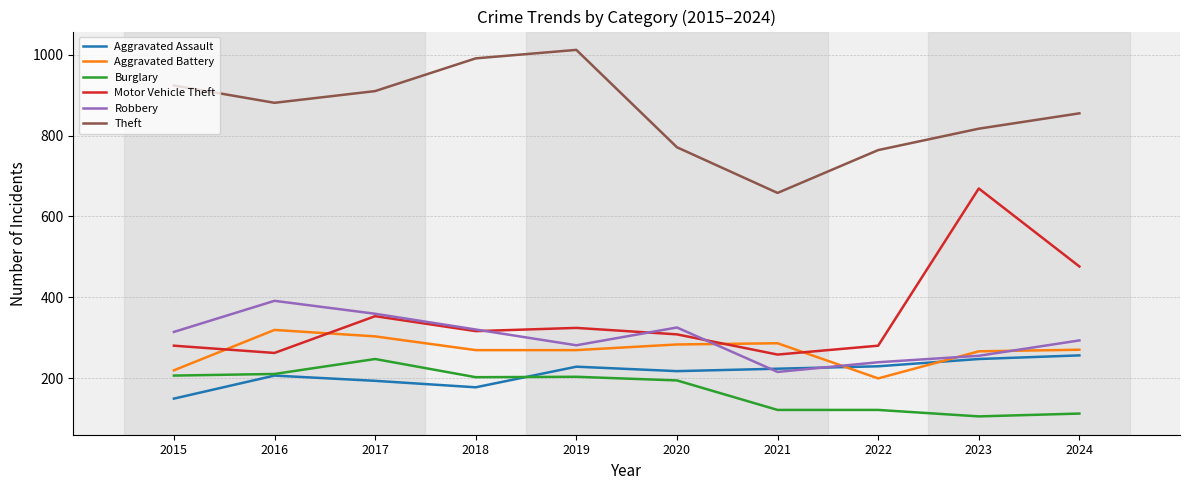

True or false: Theft and Aggravated Assault intersect in this chart.

False